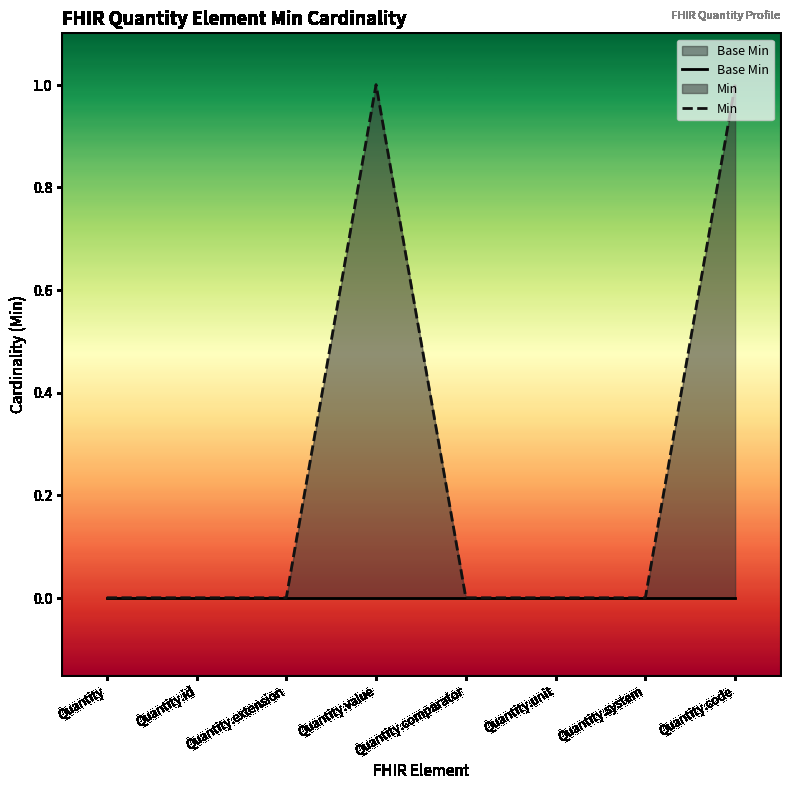

Does the chart have visible grid lines?

No